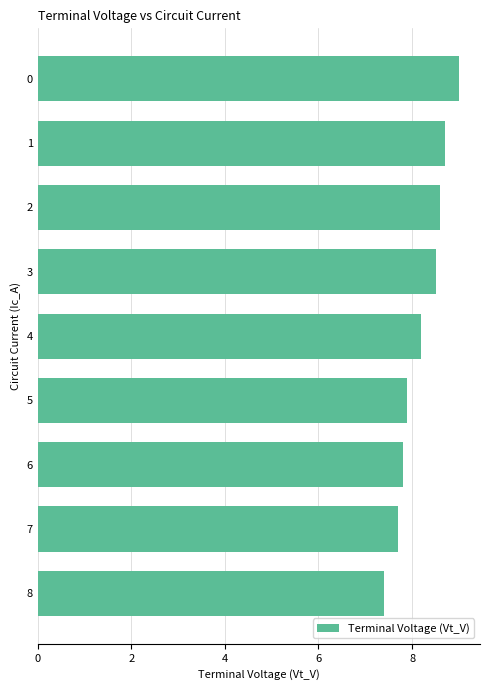

What is the sum of the values at 6 and 8?

15.2